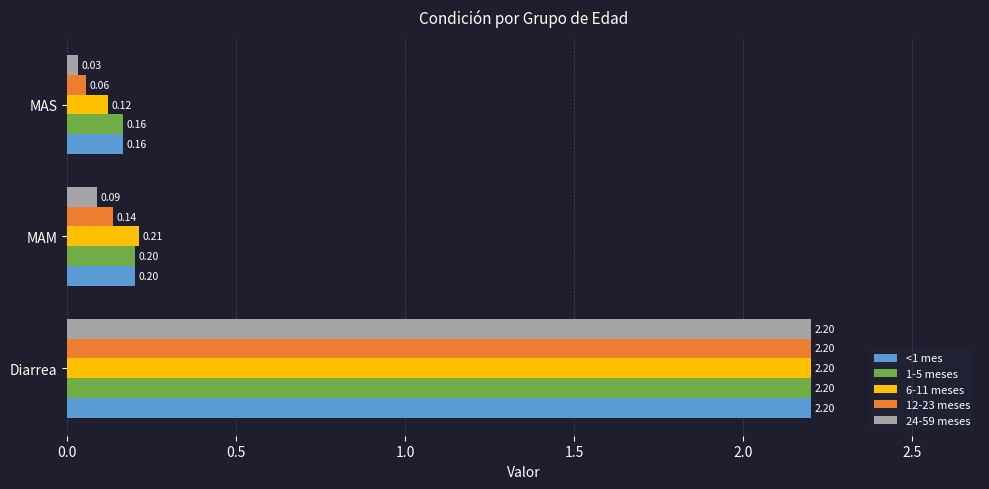

Is the value of 12-23 meses at MAM greater than the value of <1 mes at MAM?

No